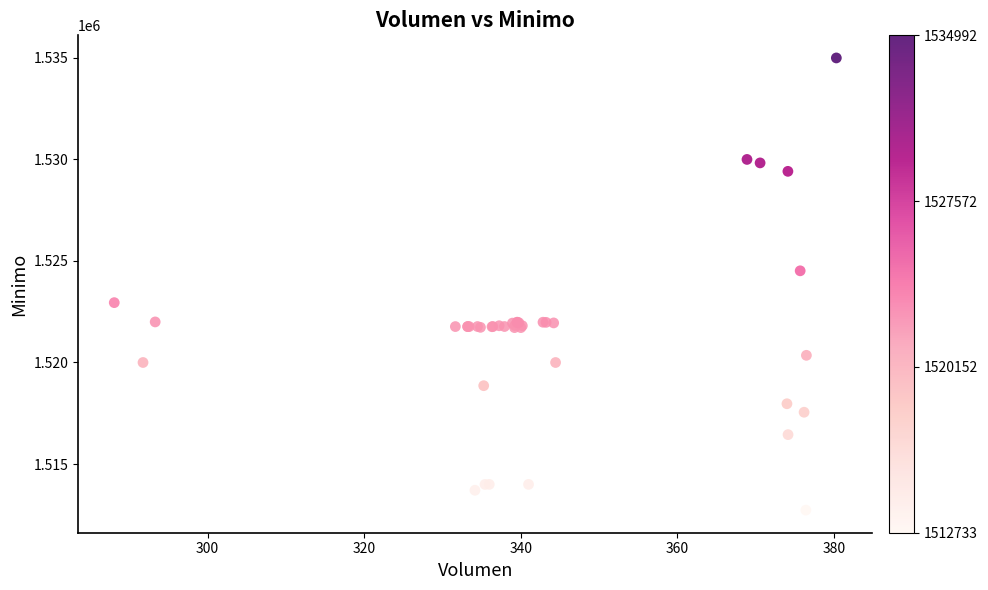

What Y value in the scatter plot is closest to 1523862?

1524513